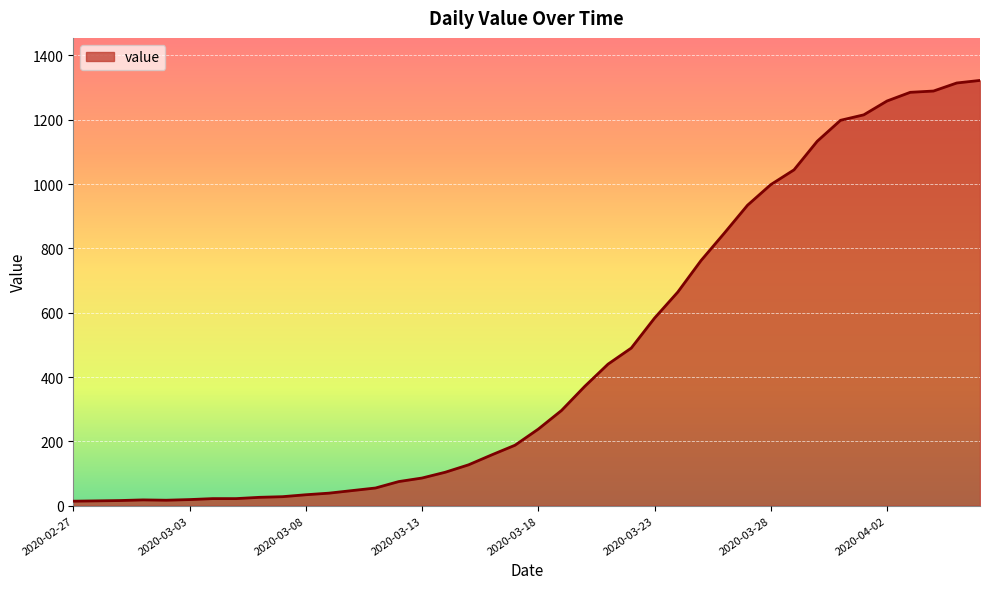

What is the greatest value displayed?

1322